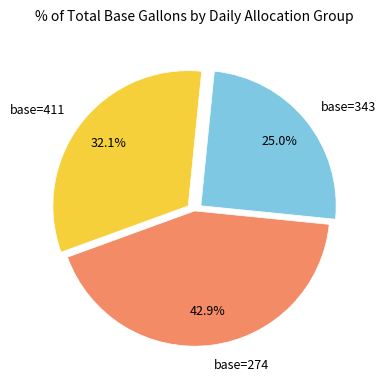

Which has a higher value, base=343 or base=274?

base=274